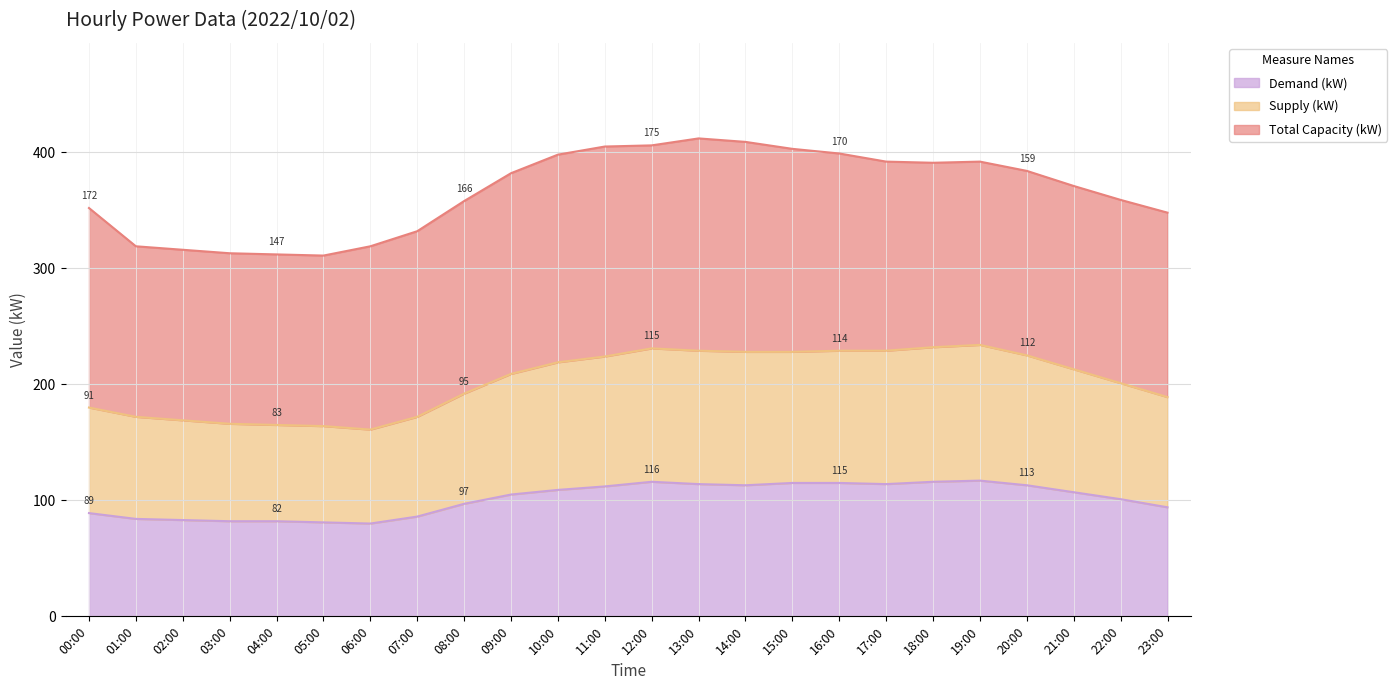

What are all the series names shown in the legend?

Demand (kW), Supply (kW), Total Capacity (kW)